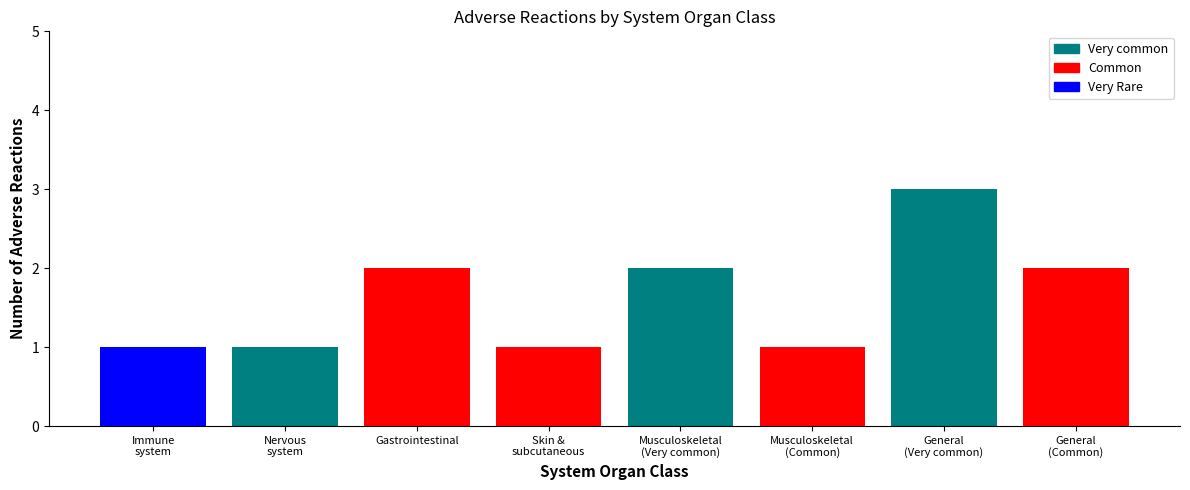

What is the smallest value displayed?

1